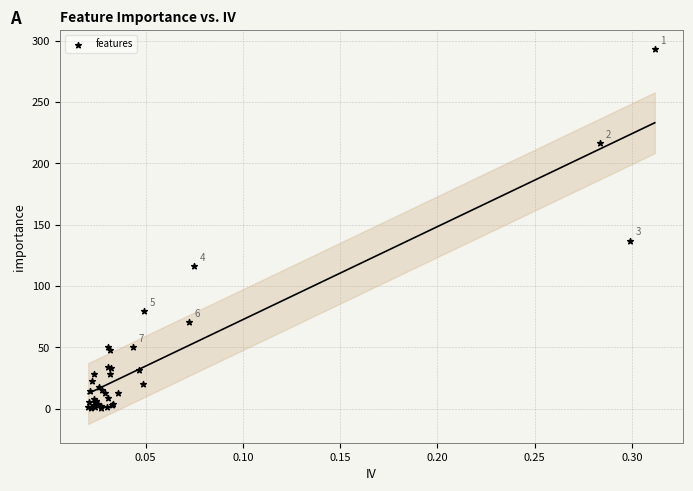

What Y value in the scatter plot is closest to 147?

137.0